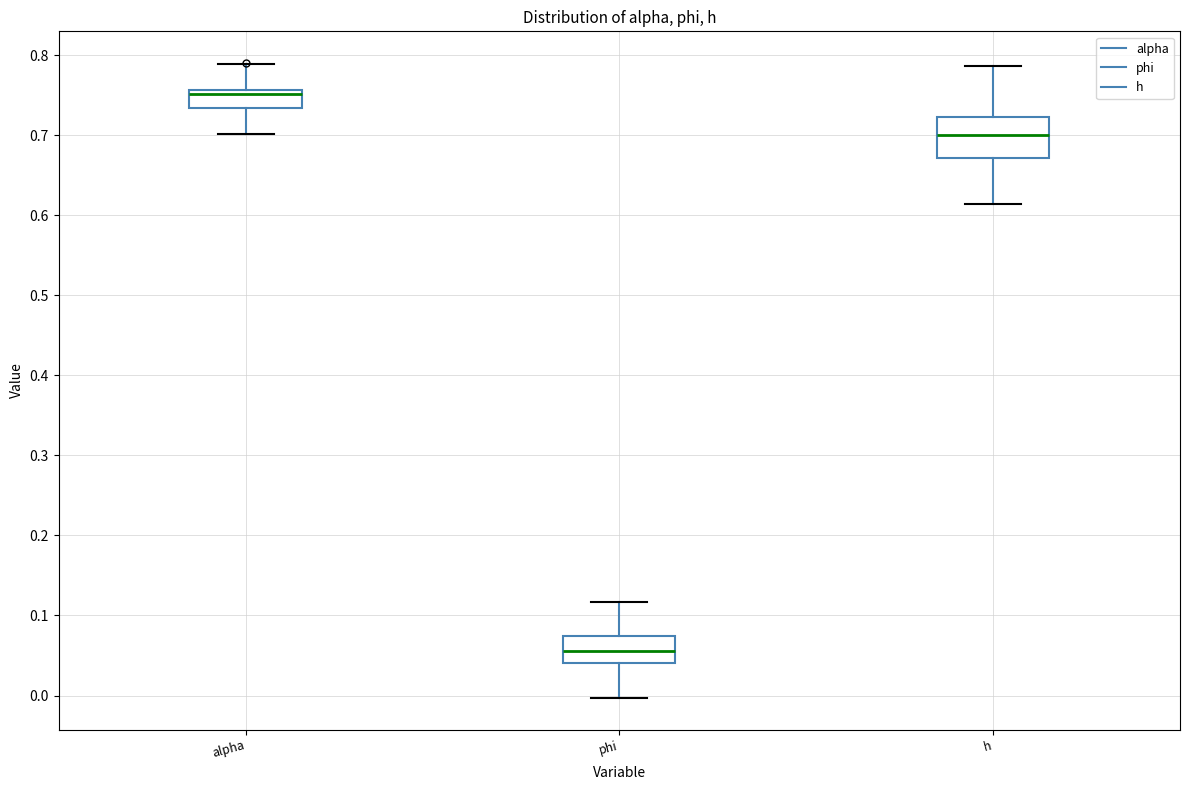

Reading left to right, transcribe this box plot: for each box, give where its median line is, the range the box spans, and where its two whiskers end, as read against the y-axis. The values are not printed on the chart, so give them approximately, as read against the axis.

alpha: median 0.75, box 0.73 to 0.76, whiskers 0.70 to 0.79
phi: median 0.06, box 0.04 to 0.07, whiskers 0.00 to 0.12
h: median 0.70, box 0.67 to 0.72, whiskers 0.61 to 0.79